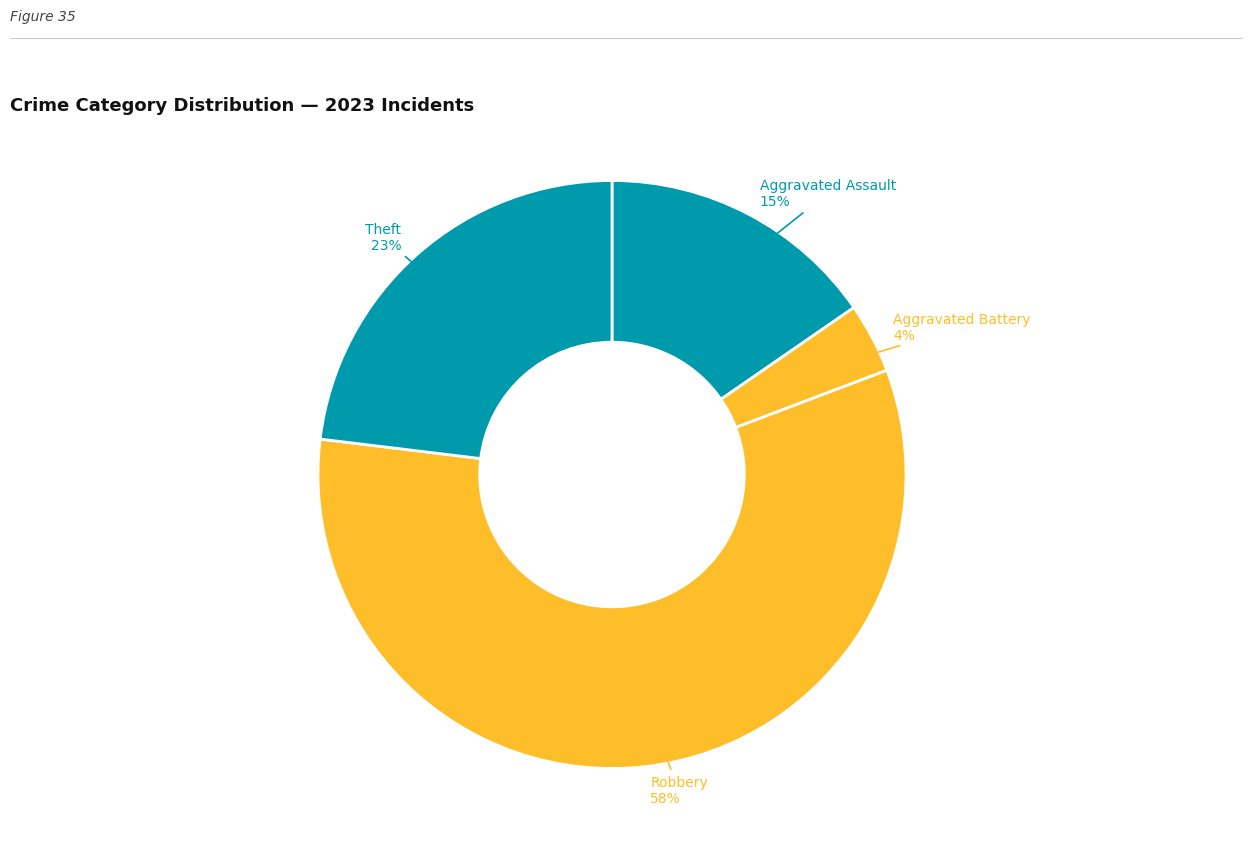

How many segments does this pie chart have?

4